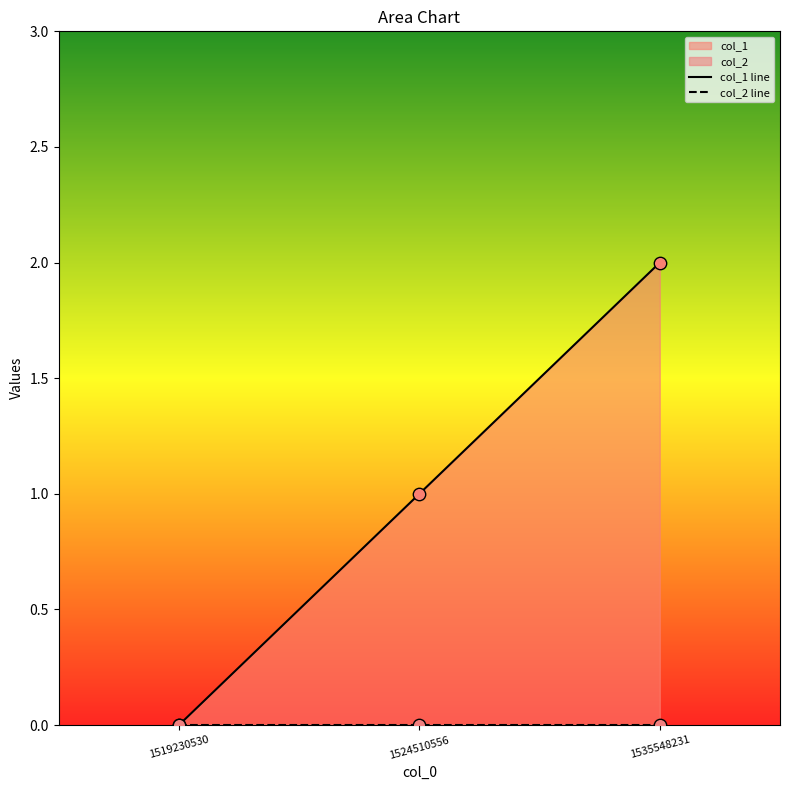

At which category is the sum across all series the highest?

1535548231